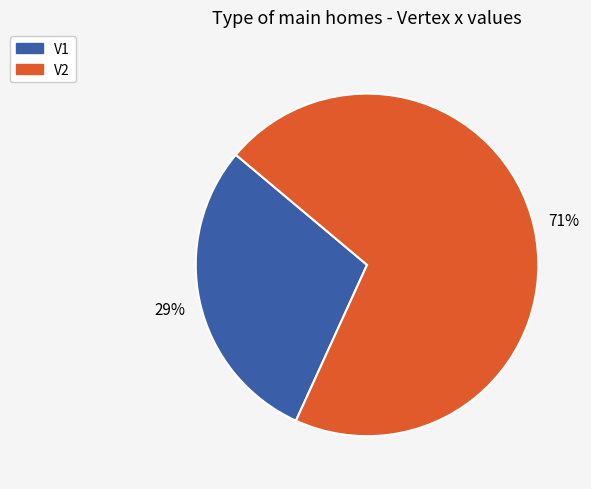

To the nearest percent, what portion does V1 represent?

29%